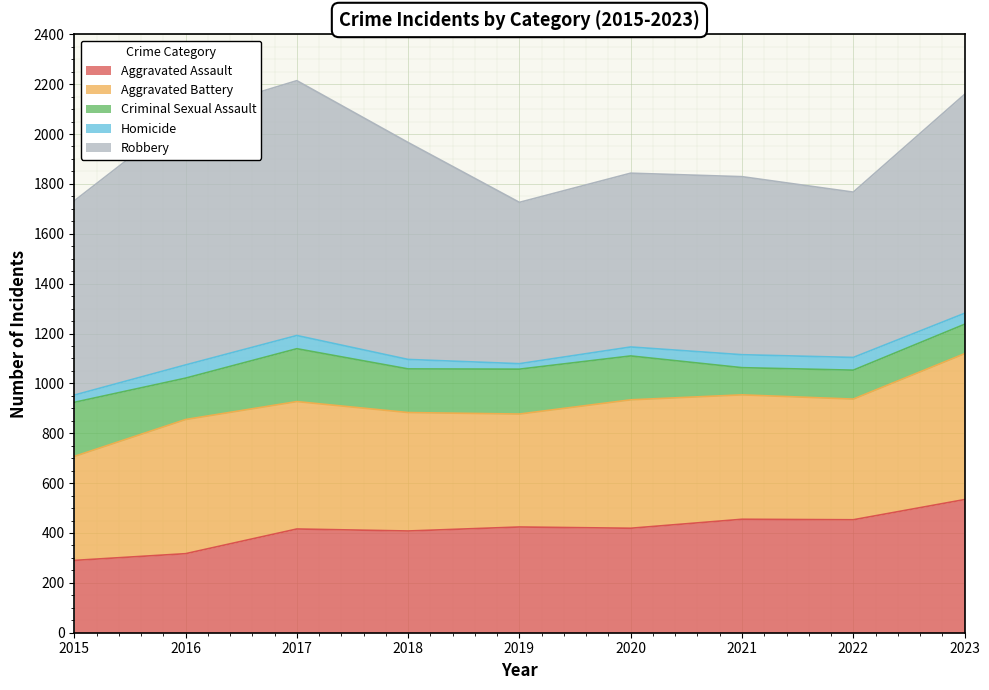

What is the smallest value displayed?

22